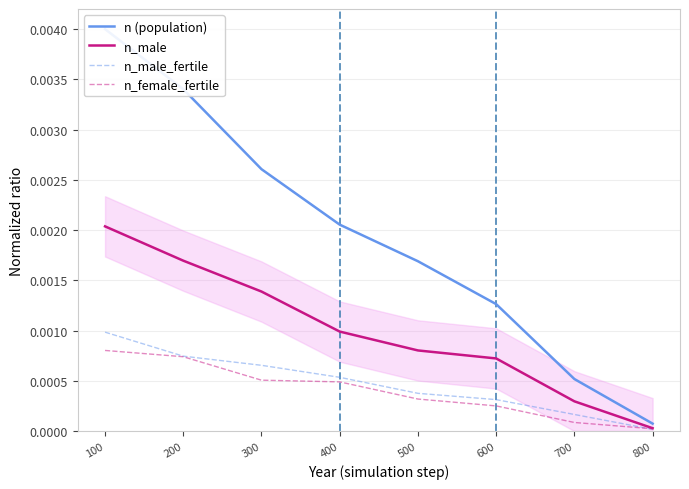

At which label does n (population) reach its minimum?

800